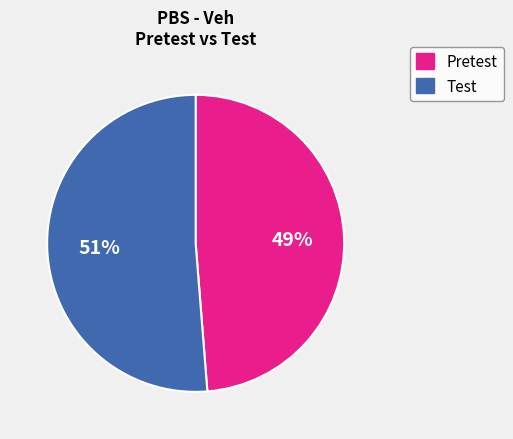

To the nearest percent, what percentage of the pie is Pretest?

49%